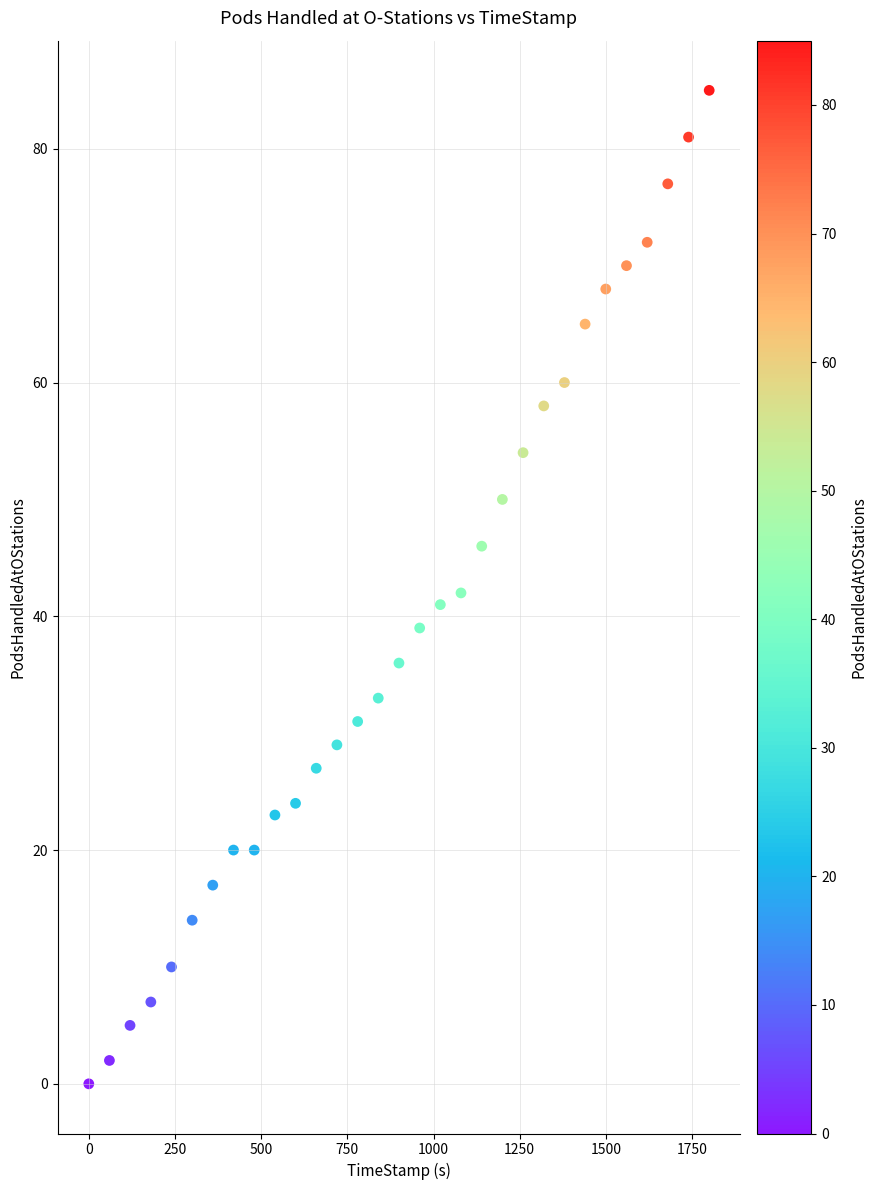

What is the range of Y values (max minus min)?

85